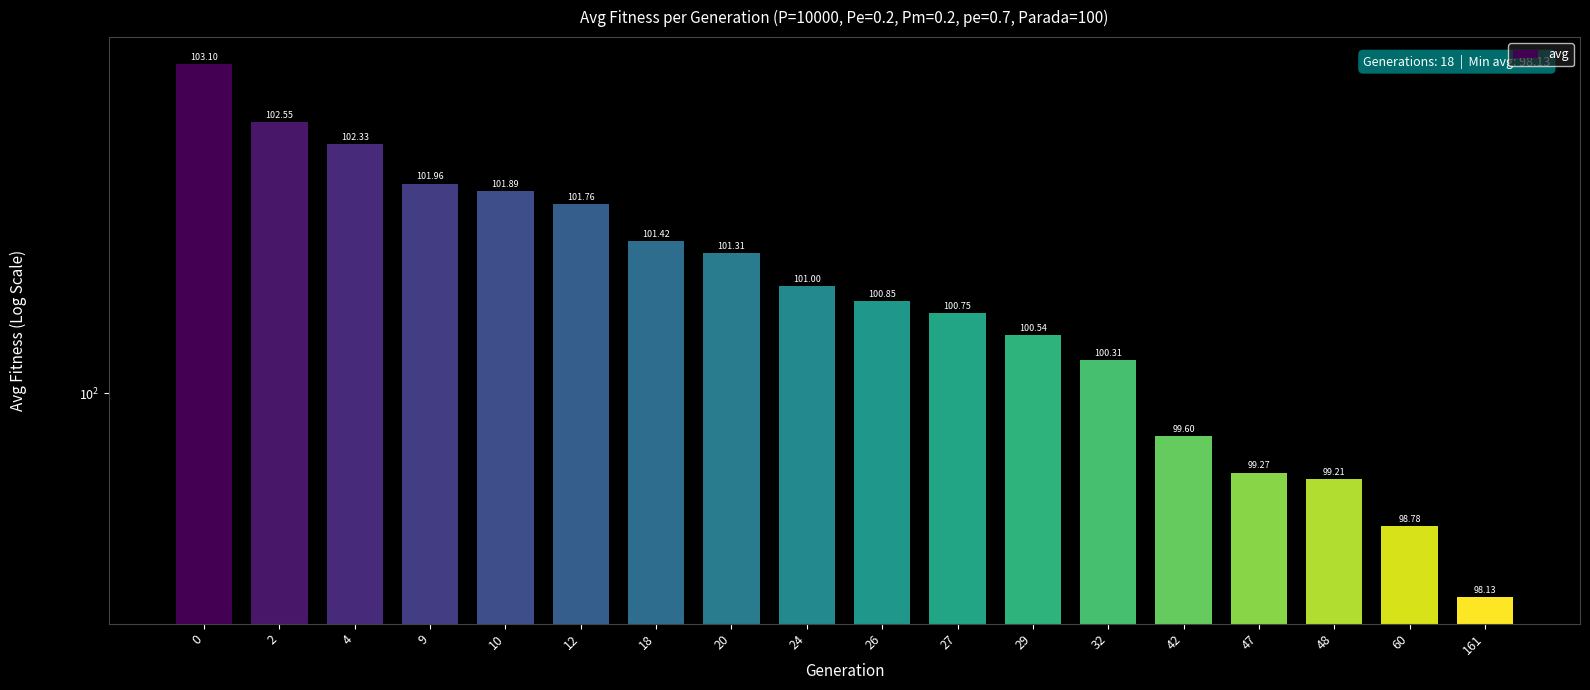

Reading right to left, transcribe all the data shown in this chart.

98.1	98.8	99.2	99.3	99.6	100.3	100.5	100.7	100.9	101.0	101.3	101.4	101.8	101.9	102.0	102.3	102.5	103.1